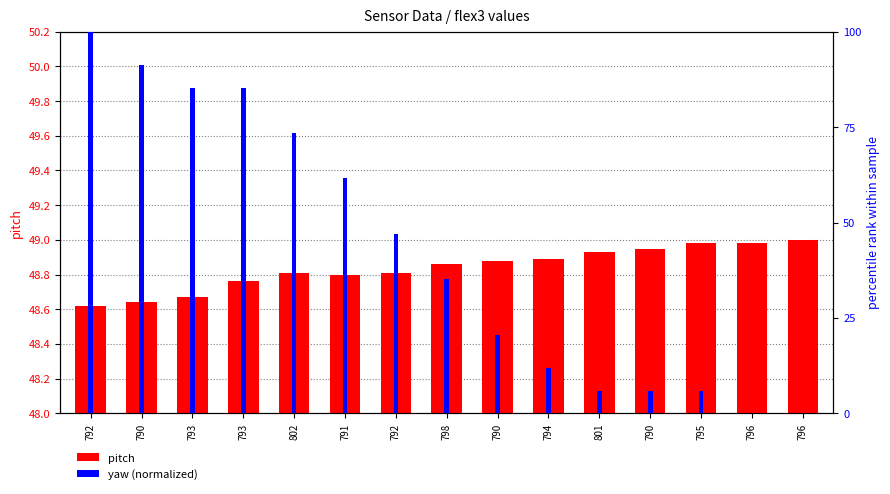

What is the total value across all series at 796?

49.0